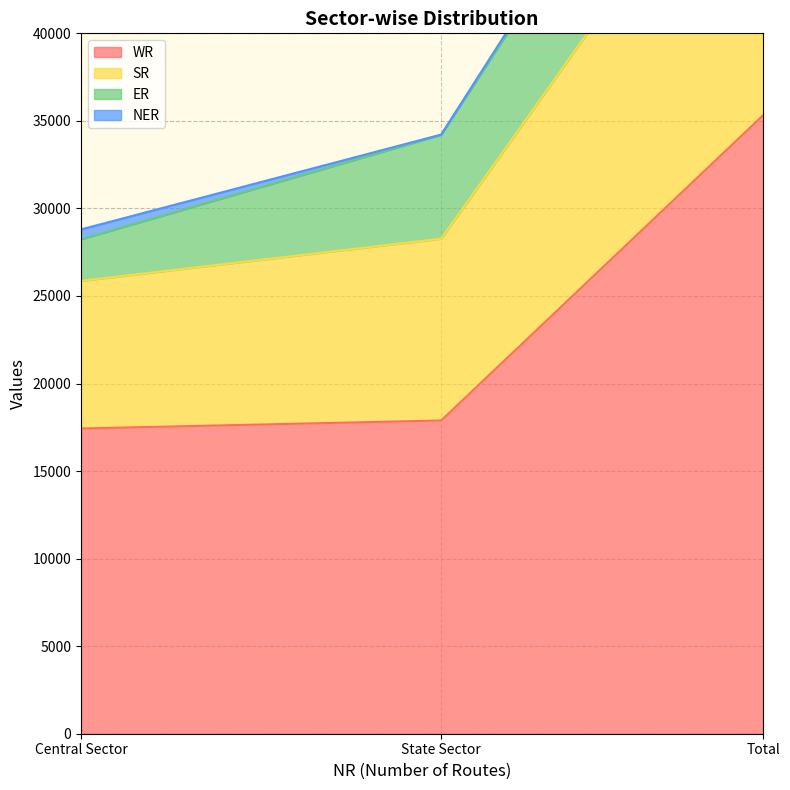

What is the smallest value displayed?

17431